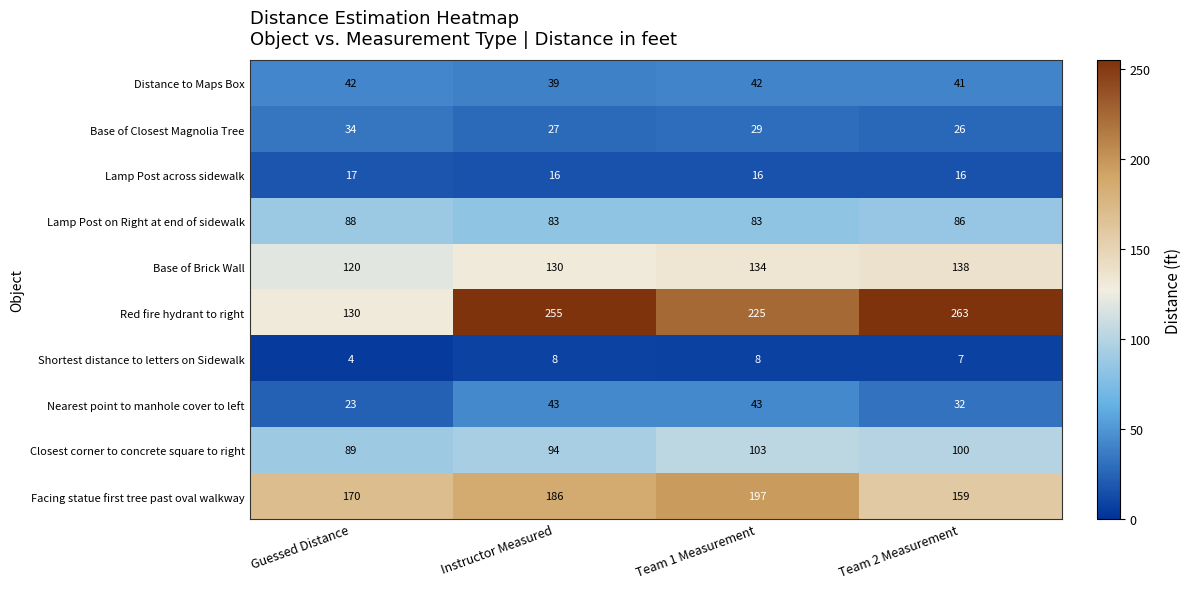

What is the smallest value displayed?

4